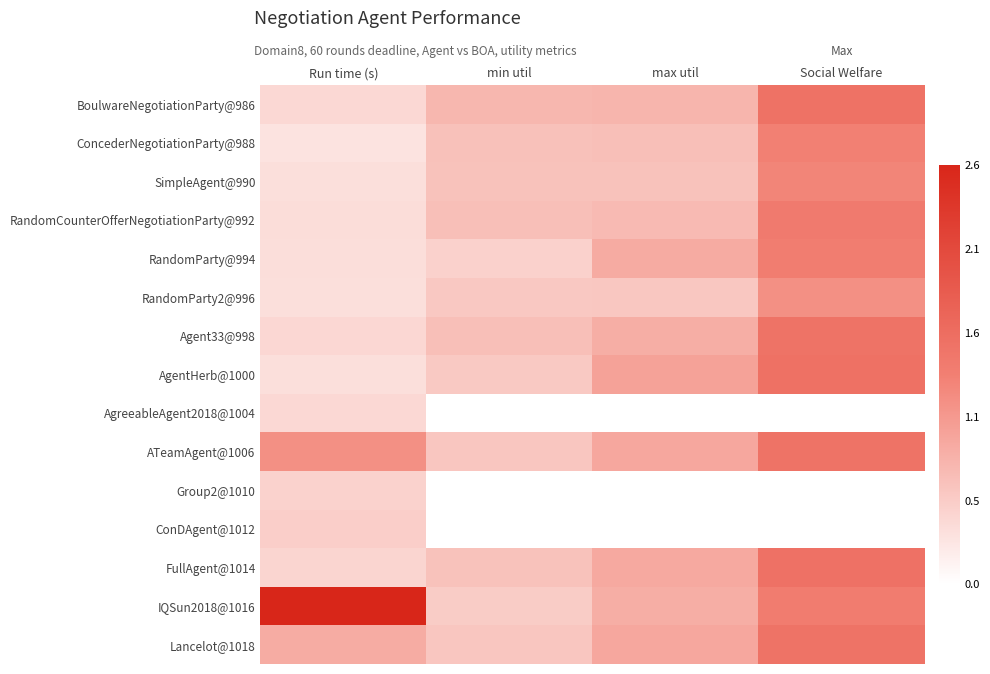

Reading left to right, transcribe all the data shown in this chart.

BoulwareNegotiationParty@986: Run time (s)=0.4	min util=0.7	max util=0.8	Social Welfare=1.5
ConcederNegotiationParty@988: Run time (s)=0.3	min util=0.6	max util=0.7	Social Welfare=1.3
SimpleAgent@990: Run time (s)=0.3	min util=0.6	max util=0.6	Social Welfare=1.3
RandomCounterOfferNegotiationParty@992: Run time (s)=0.4	min util=0.7	max util=0.7	Social Welfare=1.4
RandomParty@994: Run time (s)=0.3	min util=0.5	max util=0.9	Social Welfare=1.4
RandomParty2@996: Run time (s)=0.3	min util=0.6	max util=0.6	Social Welfare=1.1
Agent33@998: Run time (s)=0.4	min util=0.7	max util=0.8	Social Welfare=1.5
AgentHerb@1000: Run time (s)=0.3	min util=0.6	max util=1.0	Social Welfare=1.5
AgreeableAgent2018@1004: Run time (s)=0.4	min util=0.0	max util=0.0	Social Welfare=0.0
ATeamAgent@1006: Run time (s)=1.1	min util=0.6	max util=0.9	Social Welfare=1.5
Group2@1010: Run time (s)=0.5	min util=0.0	max util=0.0	Social Welfare=0.0
ConDAgent@1012: Run time (s)=0.5	min util=0.0	max util=0.0	Social Welfare=0.0
FullAgent@1014: Run time (s)=0.4	min util=0.6	max util=0.9	Social Welfare=1.5
IQSun2018@1016: Run time (s)=2.6	min util=0.5	max util=0.8	Social Welfare=1.4
Lancelot@1018: Run time (s)=0.9	min util=0.6	max util=0.9	Social Welfare=1.5